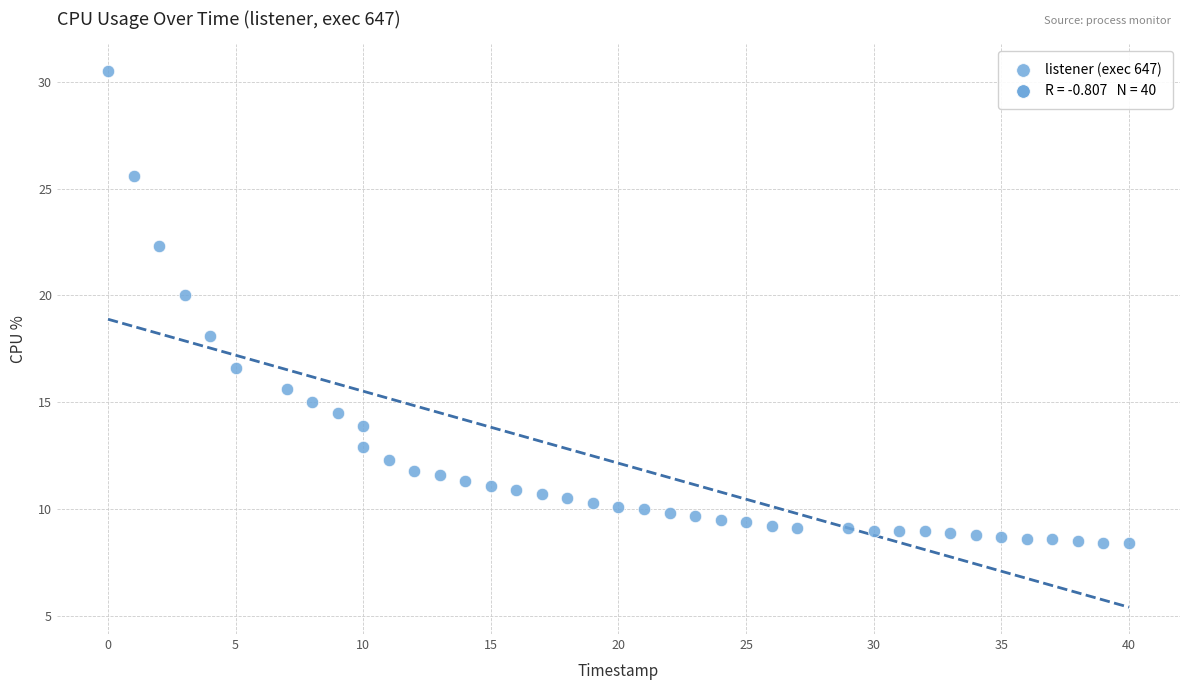

What is the range of Y values (max minus min)?

22.1